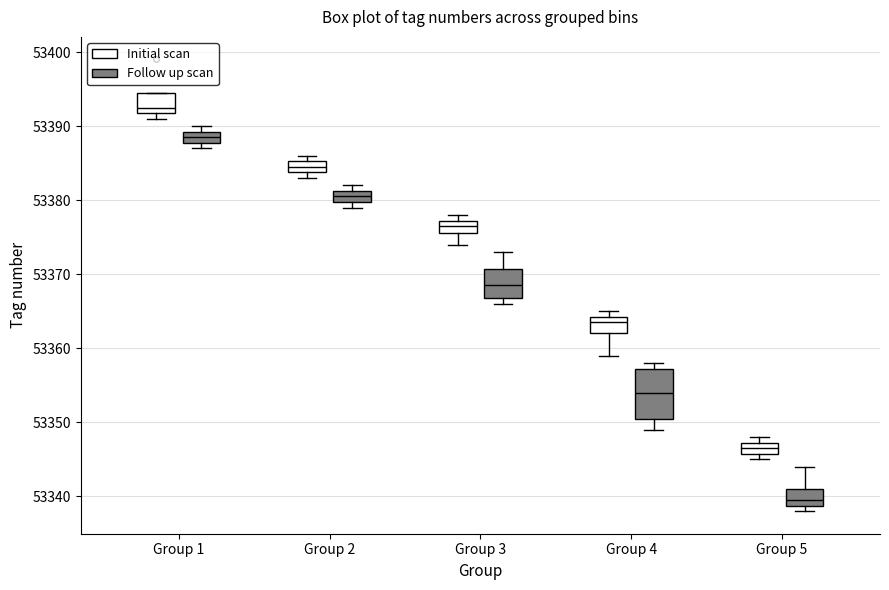

Reading left to right, read every box against the y-axis: the position of its median line, the range the box covers, and the ends of its whiskers. The values are not printed on the chart, so give them approximately, as read against the axis.

Group 1 (Initial scan): median 53393, box 53392 to 53395, whiskers 53391 to 53395
Group 1 (Follow up scan): median 53389 (inside the box), box 53388 to 53389, whiskers 53387 to 53390
Group 2 (Initial scan): median 53385 (inside the box), box 53384 to 53385, whiskers 53383 to 53386
Group 2 (Follow up scan): median 53381 (inside the box), box 53380 to 53381, whiskers 53379 to 53382
Group 3 (Initial scan): median 53377 (inside the box), box 53376 to 53377, whiskers 53374 to 53378
Group 3 (Follow up scan): median 53369, box 53367 to 53371, whiskers 53366 to 53373
Group 4 (Initial scan): median 53364 (just below the box's upper edge), box 53362 to 53364, whiskers 53359 to 53365
Group 4 (Follow up scan): median 53354, box 53351 to 53357, whiskers 53349 to 53358
Group 5 (Initial scan): median 53347 (inside the box), box 53346 to 53347, whiskers 53345 to 53348
Group 5 (Follow up scan): median 53340, box 53339 to 53341, whiskers 53338 to 53344